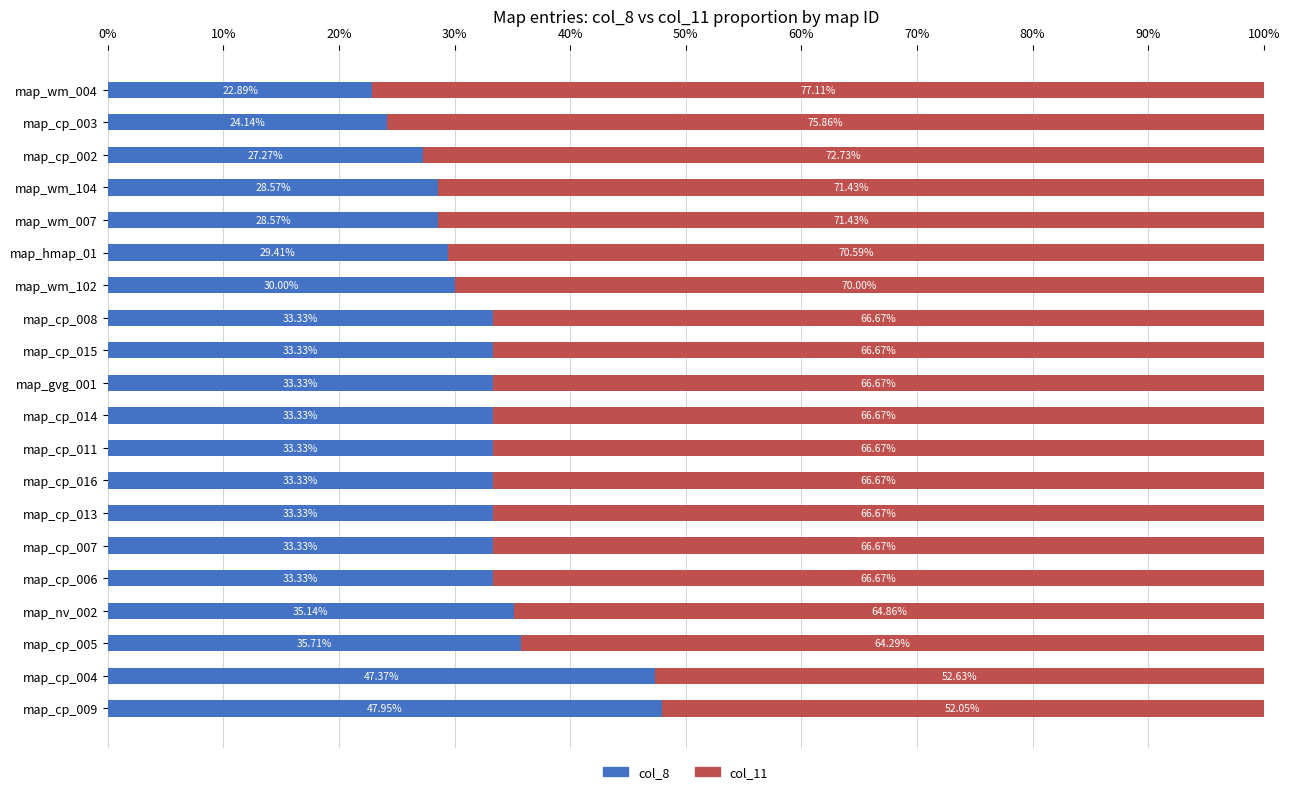

What is the difference between the maximum and minimum values in the col_8 series?

25.1